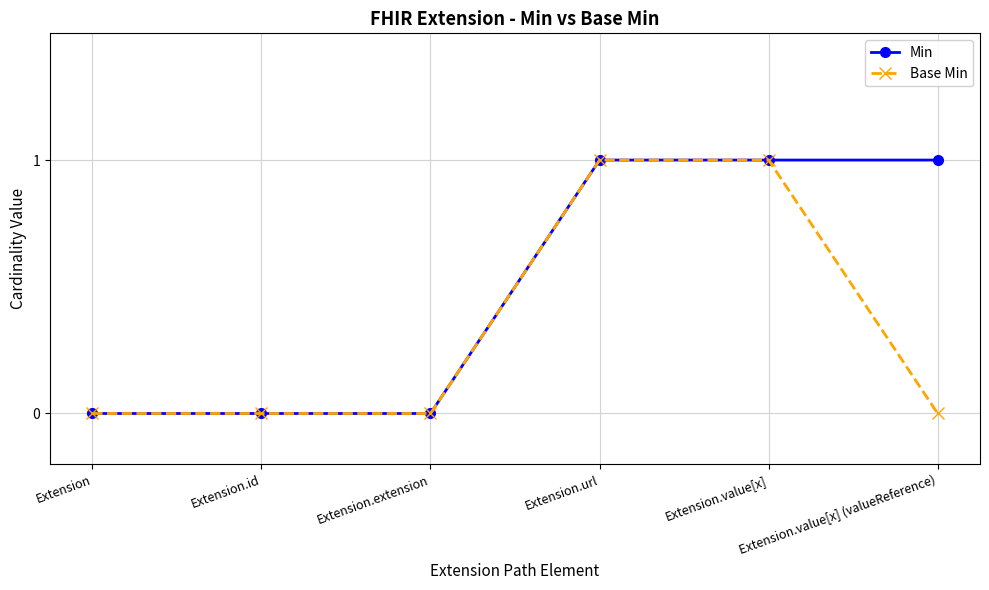

How many lines are shown in the chart?

2